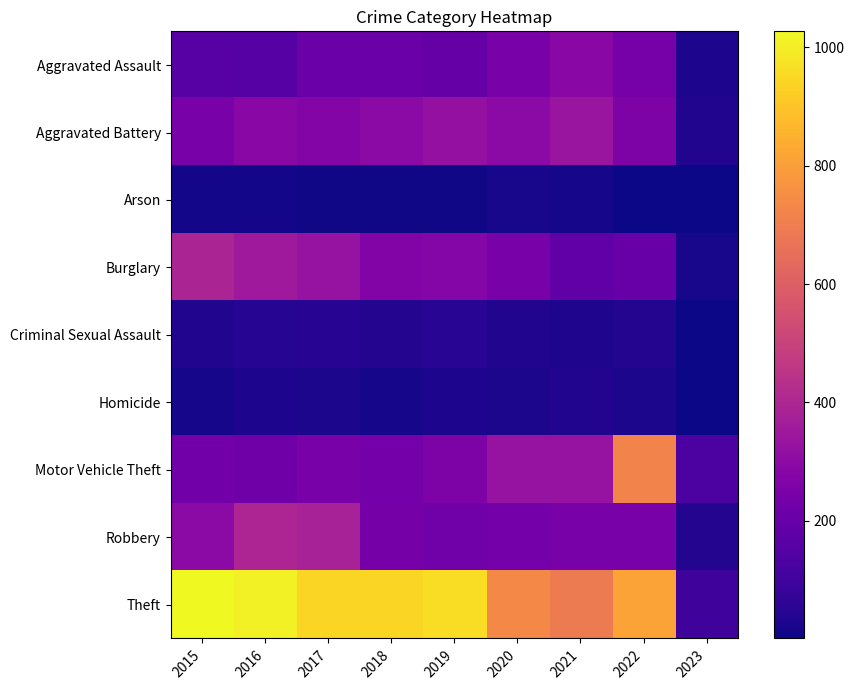

What is the total value across all series at 2023?

358